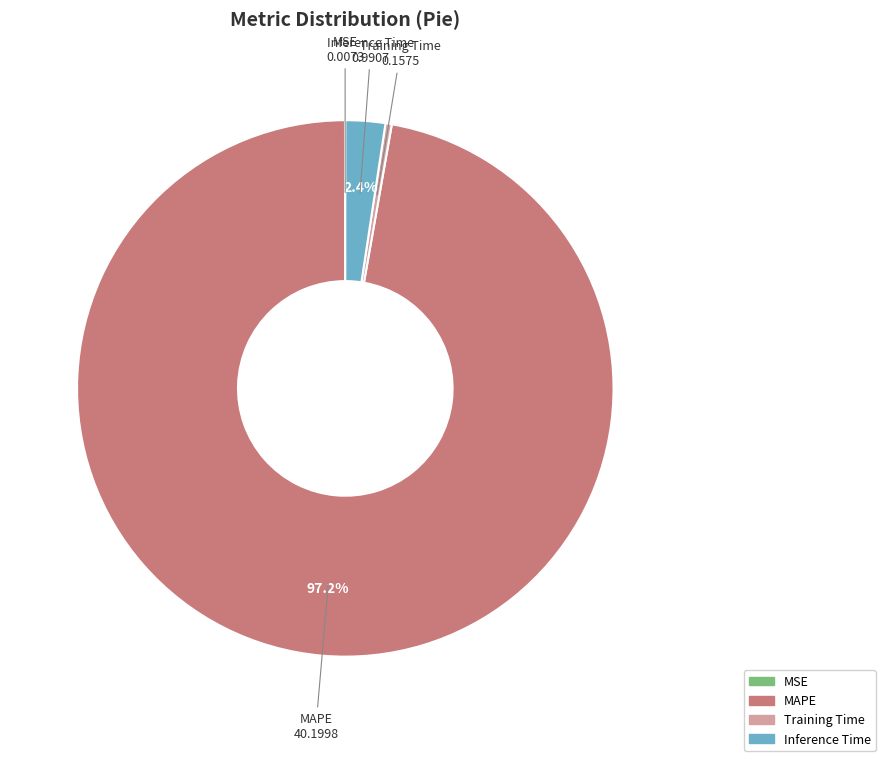

Which category has the biggest portion of the pie?

MAPE